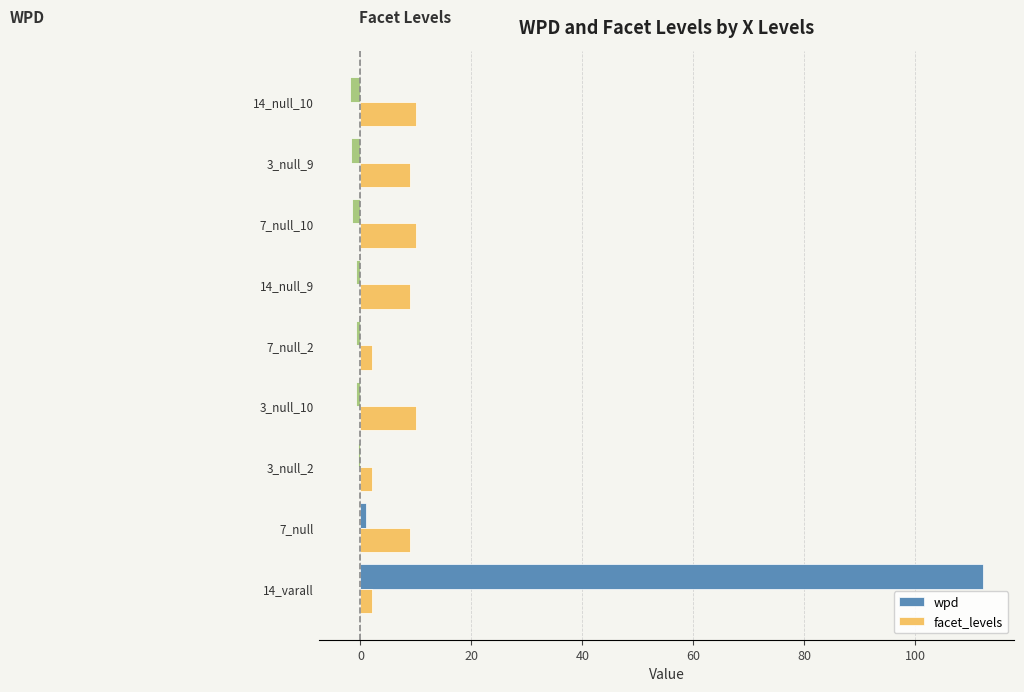

True or false: facet_levels has a value of 10.0 at 7_null_10.

True